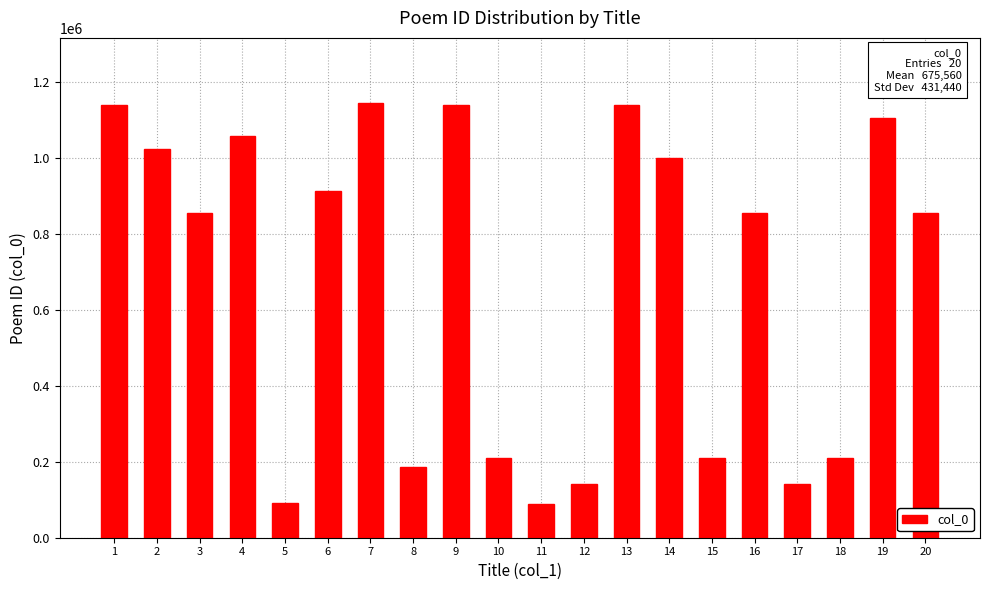

What is the difference between the values at 8 and 5?

92885